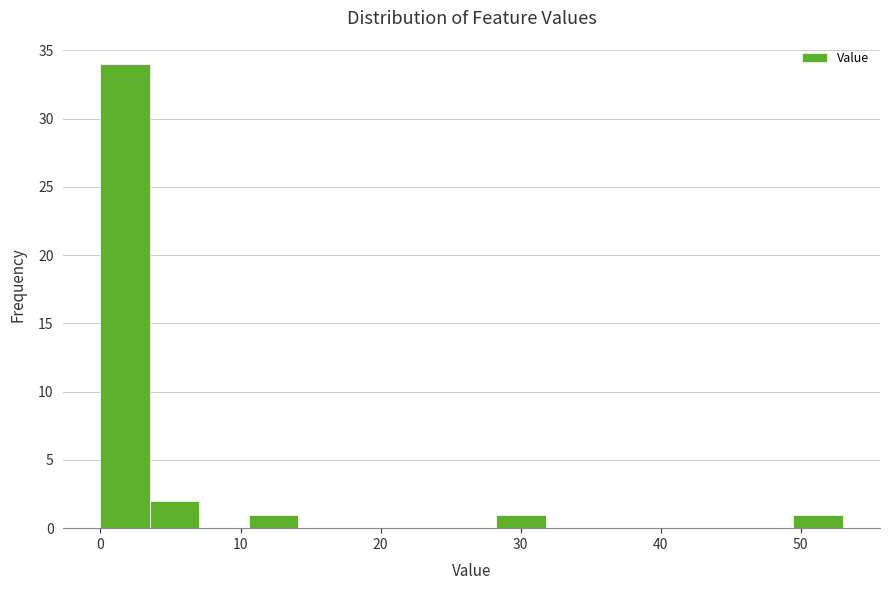

Read against the x-axis, roughly where is the centre of the tallest bar?

2